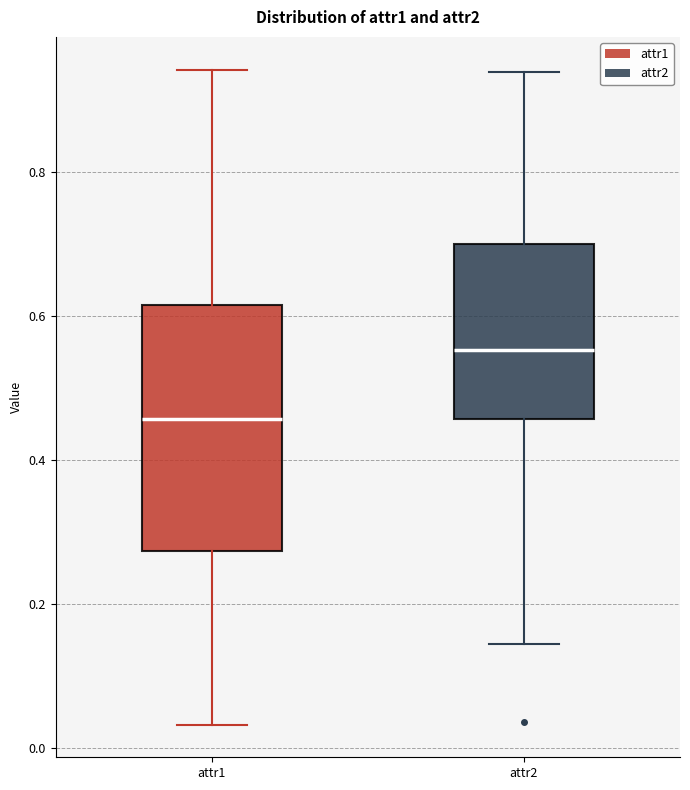

Which box is the tallest, from its lower edge to its upper edge?

attr1